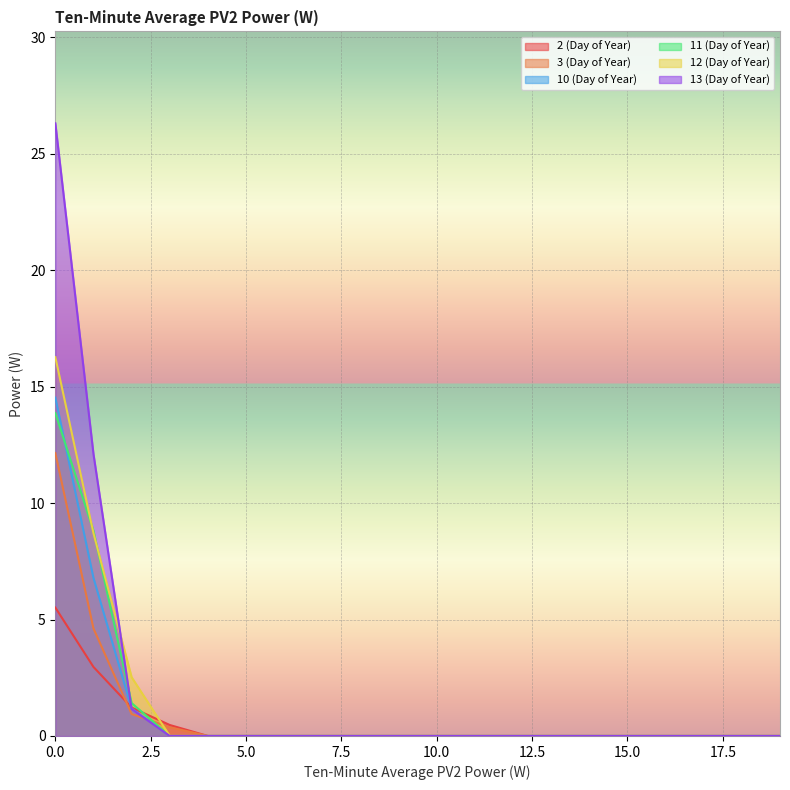

How many series are shown in this chart?

6